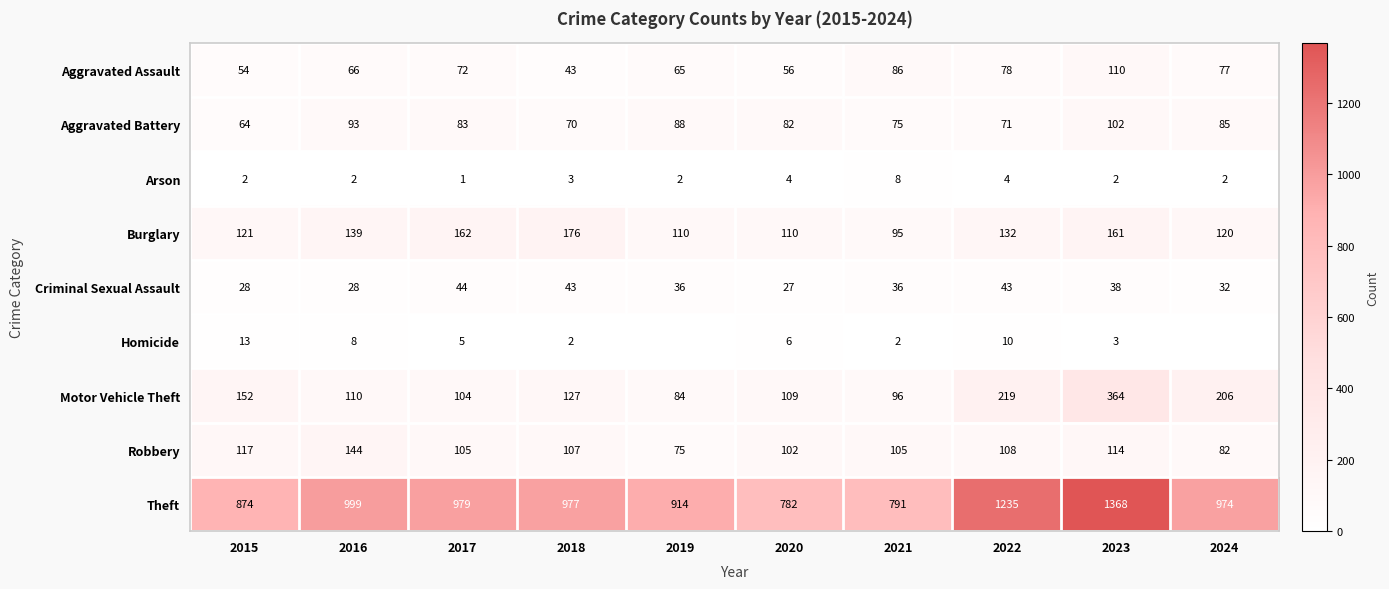

What is the spread (max minus min) of values at 2015?

872